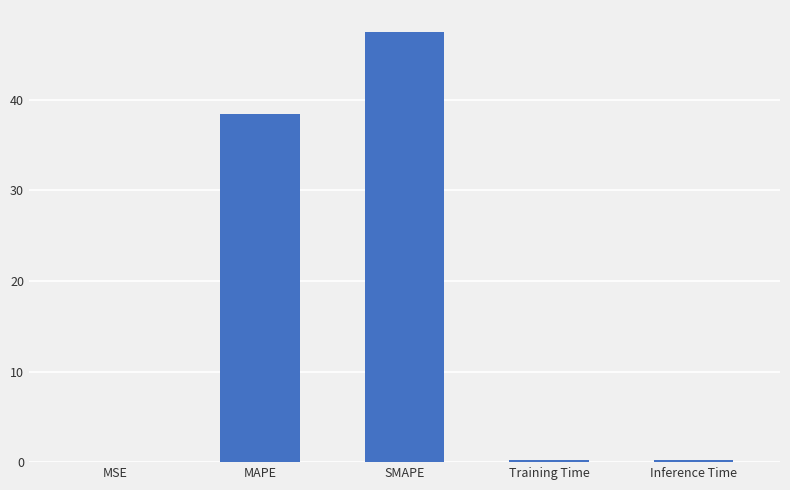

What is the sum of all values?

86.3